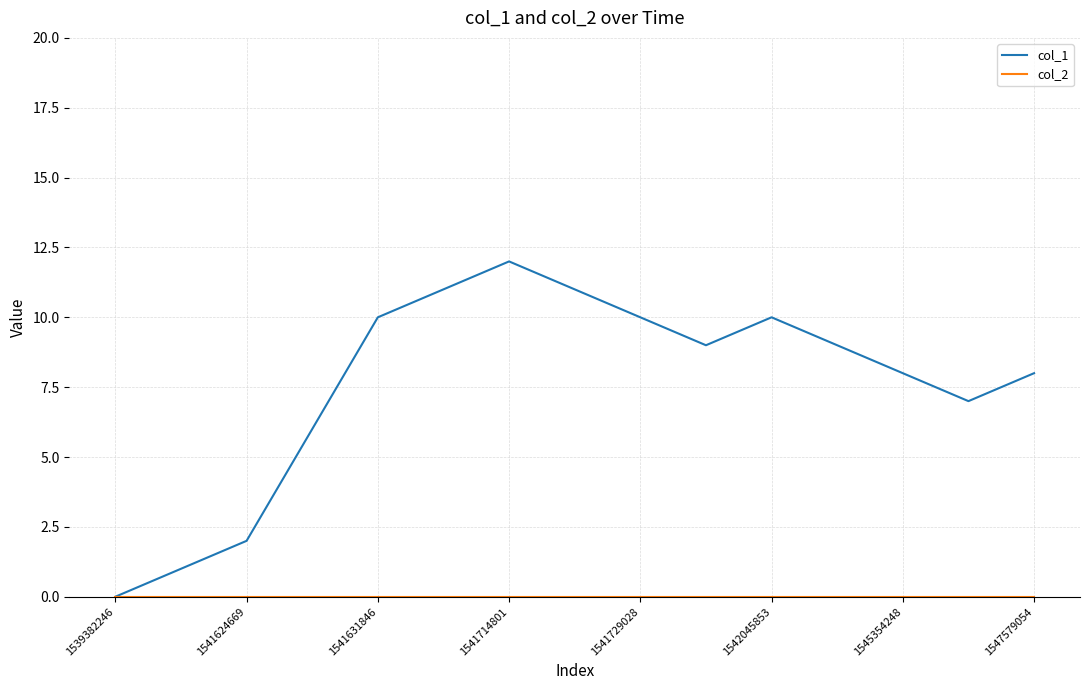

What is the maximum value shown in the chart?

12